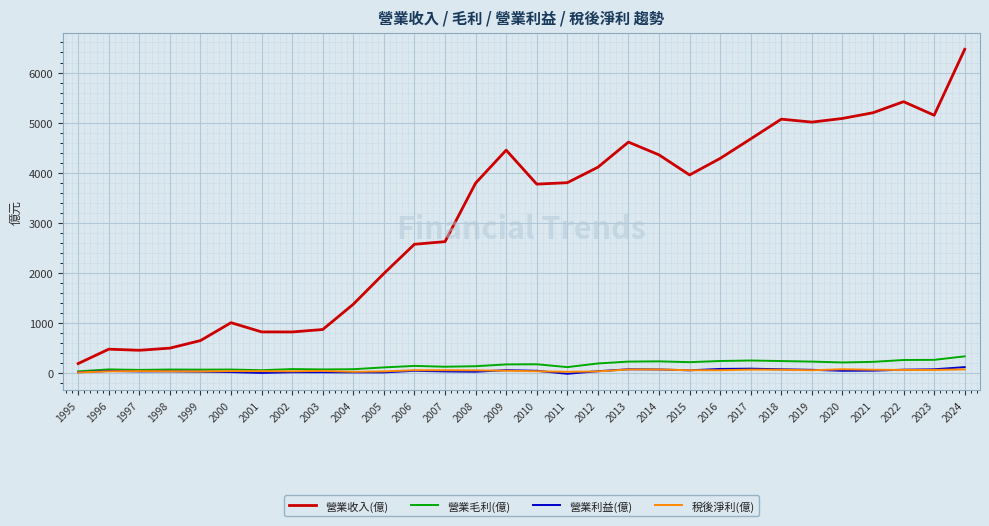

True or false: 稅後淨利(億) and 營業收入(億) cross at least once.

False